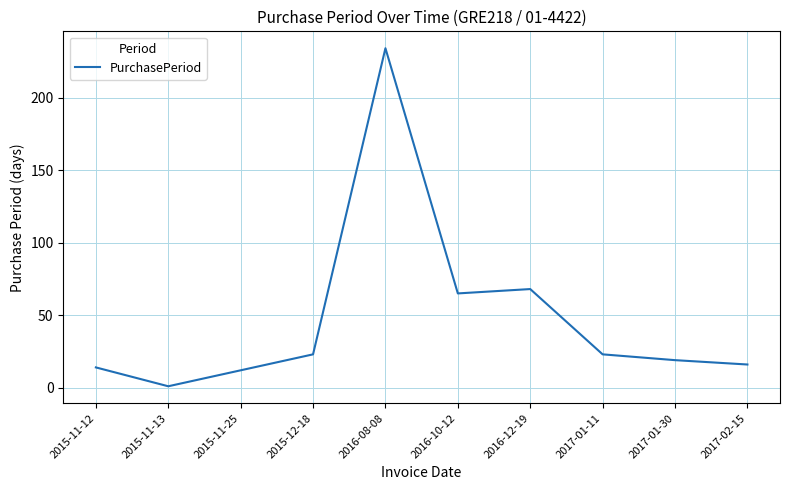

Reading left to right, transcribe all the data shown in this chart.

2015-11-12=14	2015-11-13=1	2015-11-25=12	2015-12-18=23	2016-08-08=234	2016-10-12=65	2016-12-19=68	2017-01-11=23	2017-01-30=19	2017-02-15=16